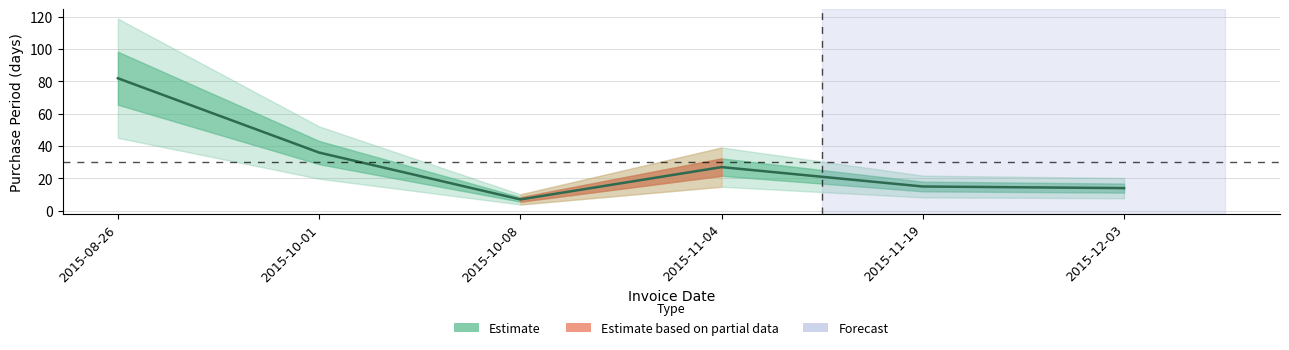

What position from the left is 2015-10-08?

3